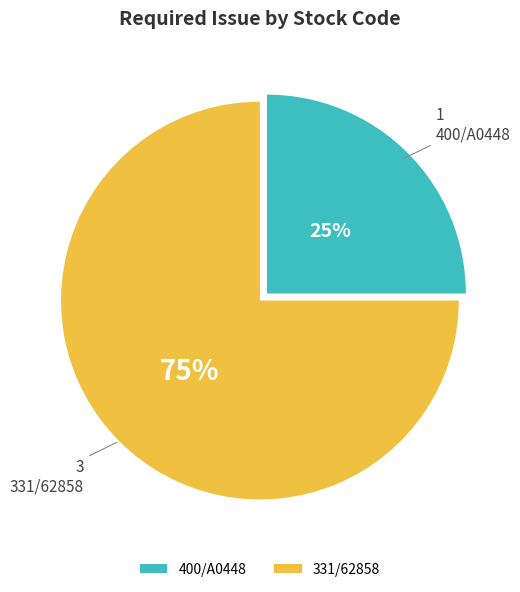

To the nearest percent, what is the combined percentage of 331/62858 and 400/A0448?

100%